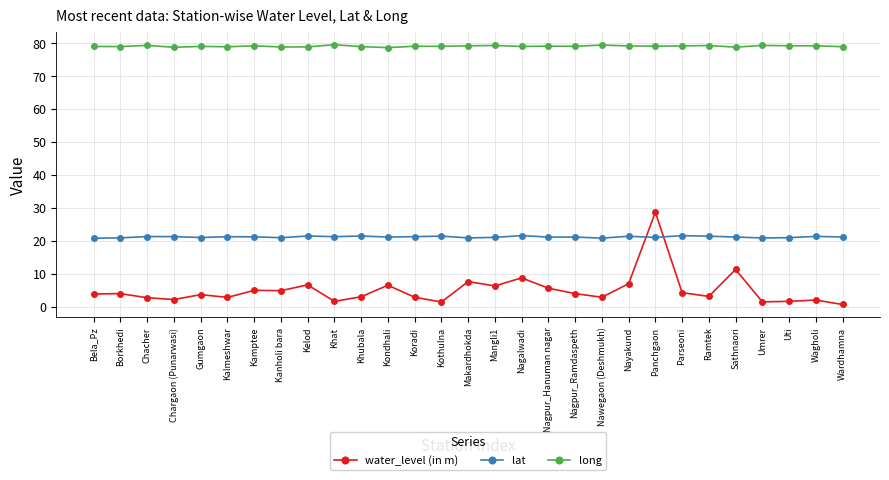

True or false: long and water_level (in m) intersect in this chart.

False